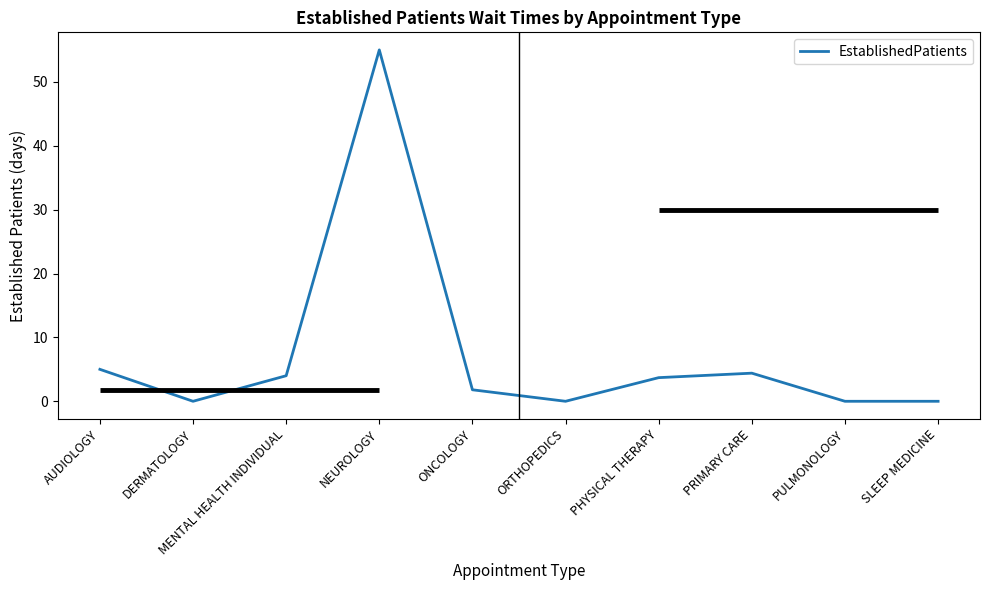

What is the difference between the second highest and second lowest values?

5.0